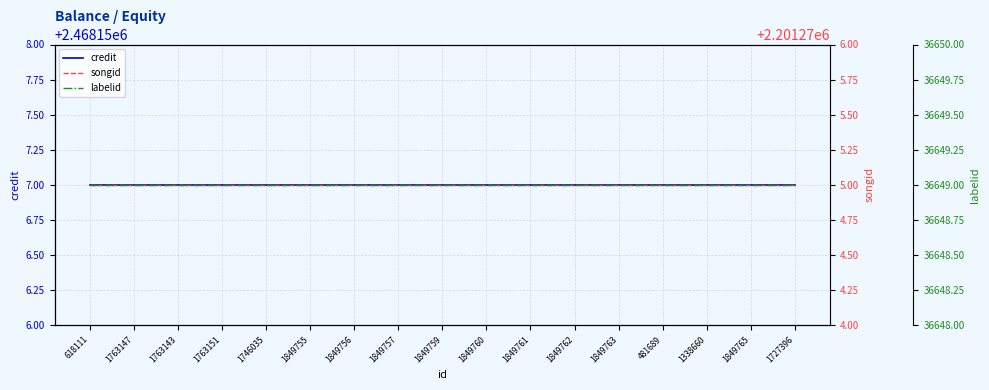

Rank the categories by songid value from lowest to highest.

618111, 1763147, 1763143, 1763151, 1746035, 1849755, 1849756, 1849757, 1849759, 1849760, 1849761, 1849762, 1849763, 481689, 1338660, 1849765, 1727396